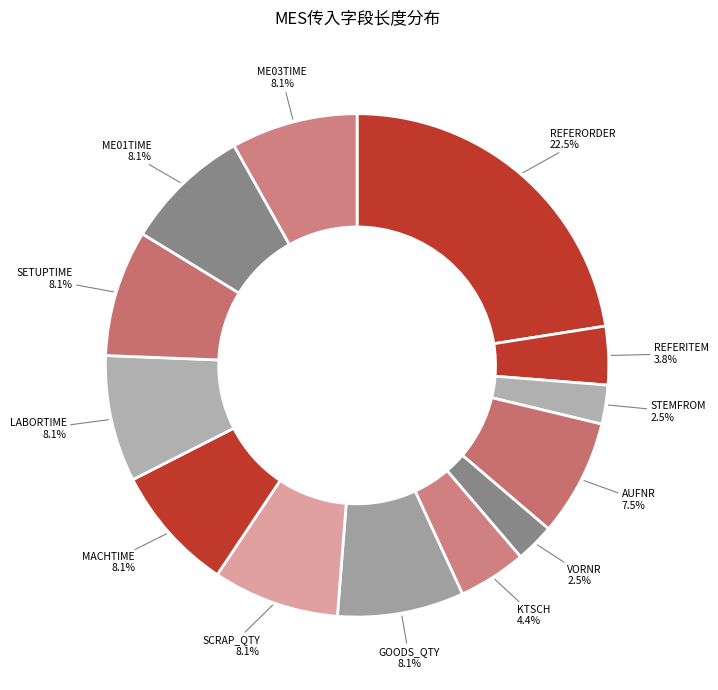

How many slices are in this pie chart?

13